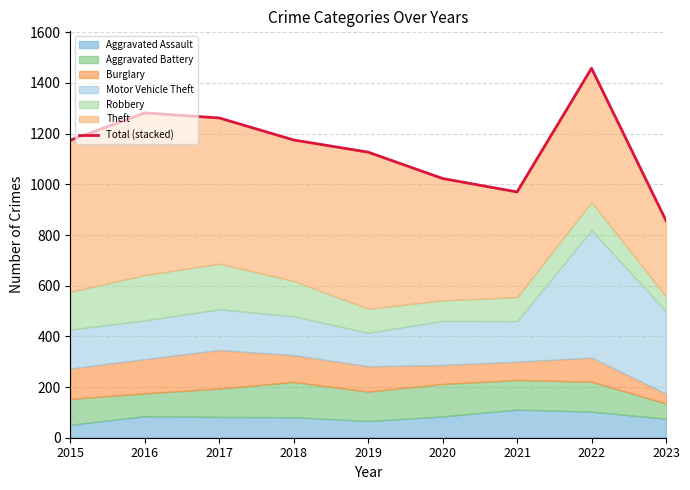

How many categories are shown in the chart?

9